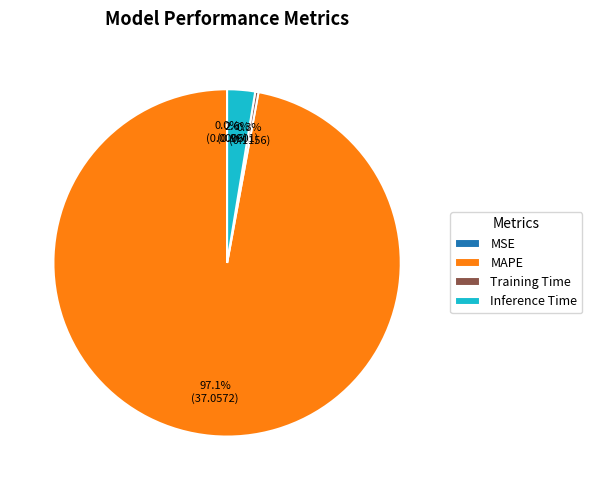

To the nearest percent, what percentage of the pie is Inference Time?

3%